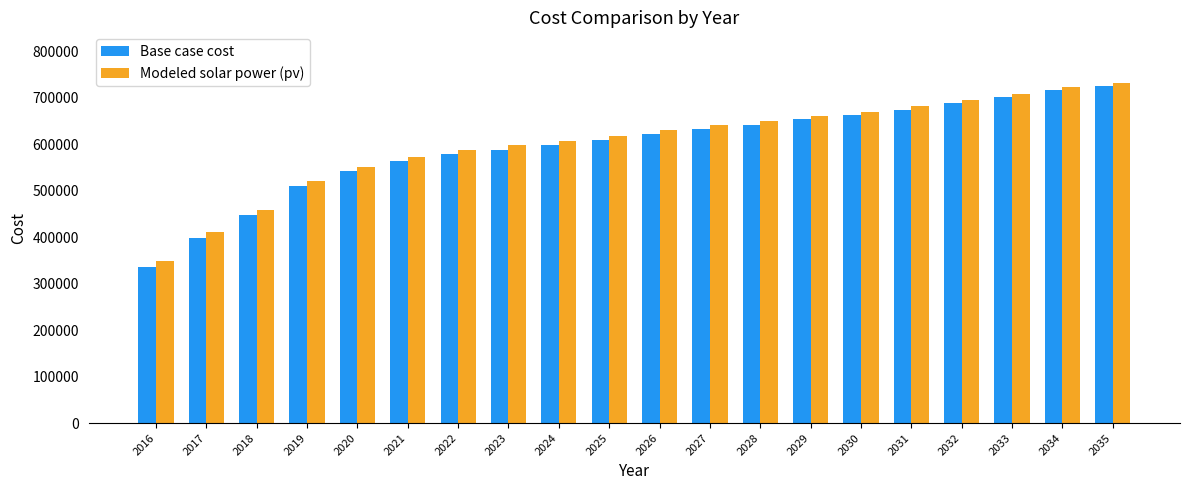

What is the sum of the Modeled solar power (pv) values at 2029 and 2028?

1311280.1